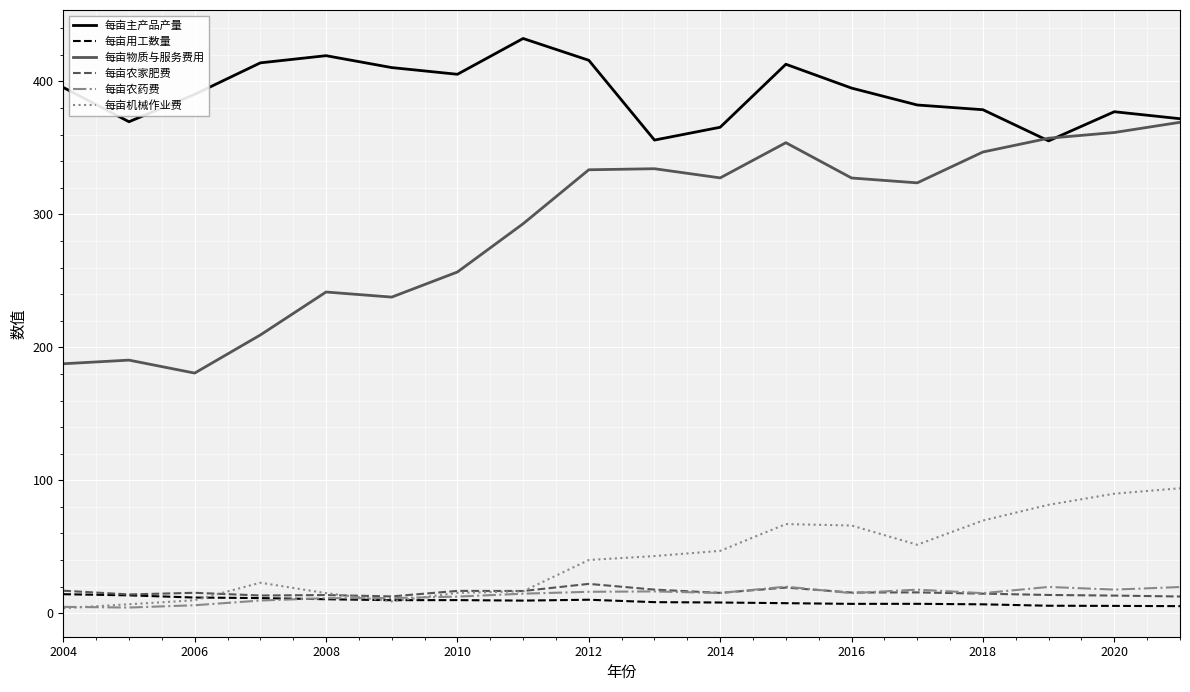

True or false: 每亩主产品产量 and 每亩用工数量 cross at least once.

False